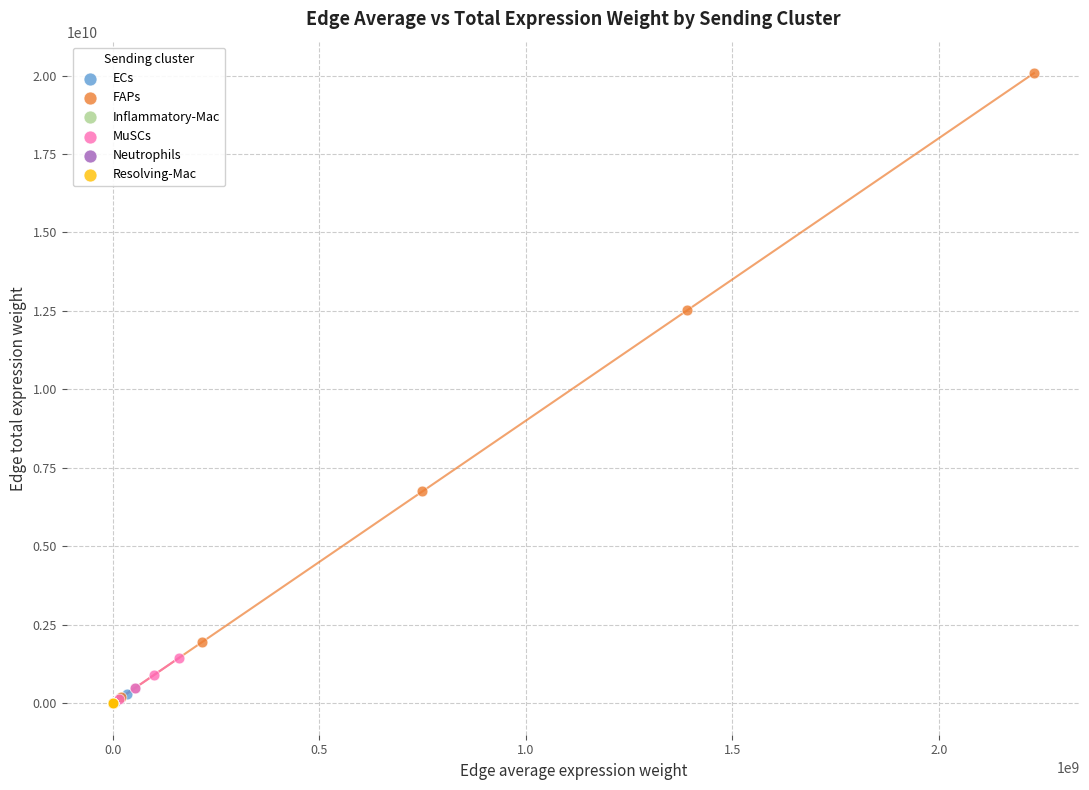

Which series has the largest Y range (max minus min)?

FAPs